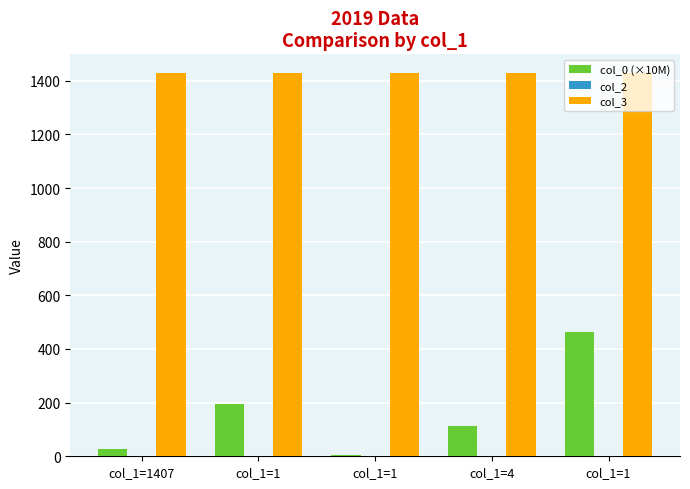

Count the number of categories in the chart.

5